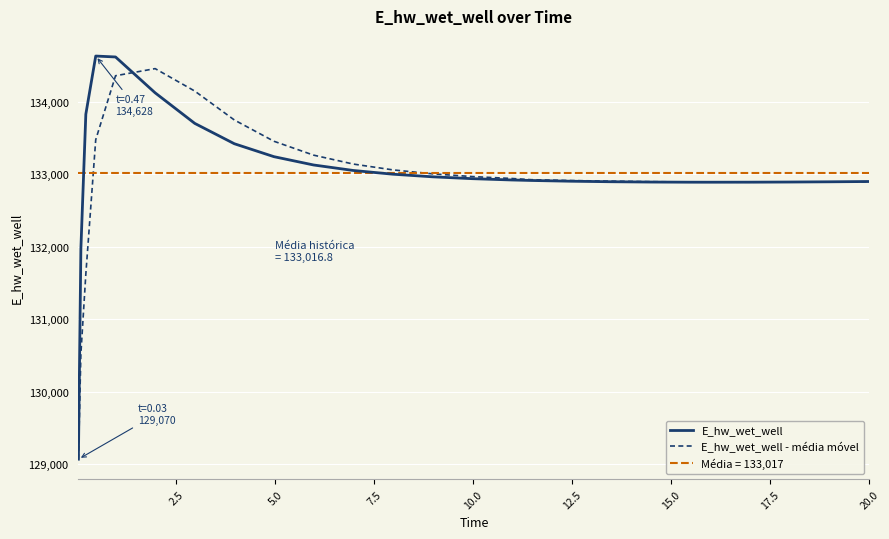

What is the average value of the E_hw_wet_well - média móvel series?

132888.2